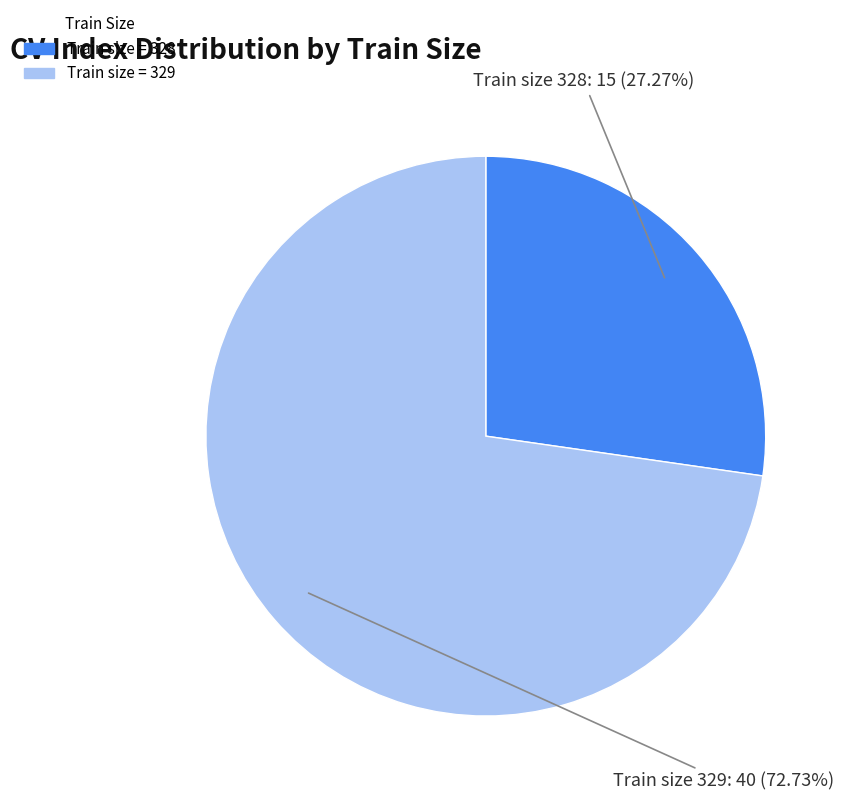

Is there any slice that represents more than half of the pie?

Yes